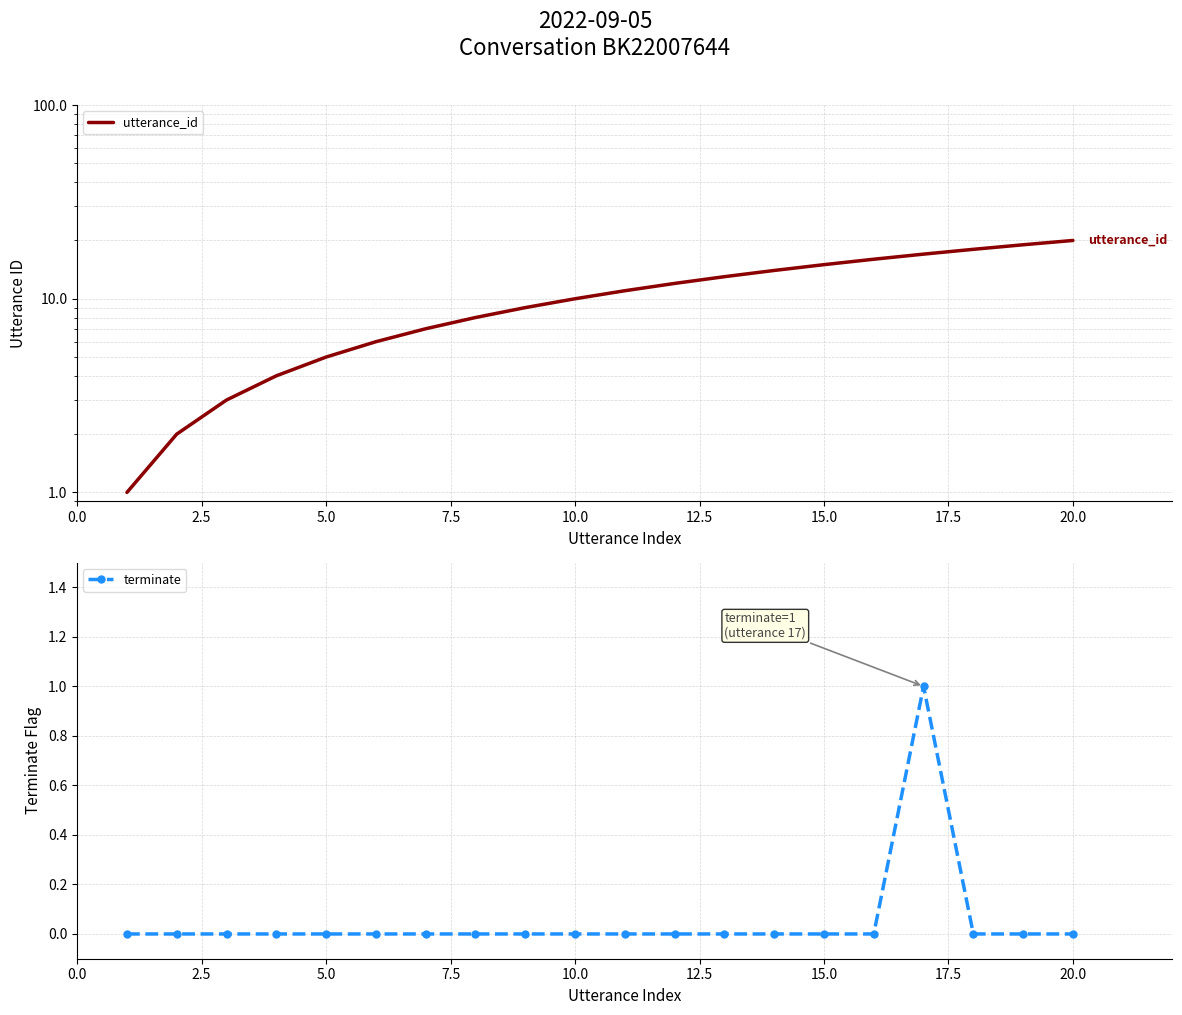

How many data points in utterance_id are less than 11?

10